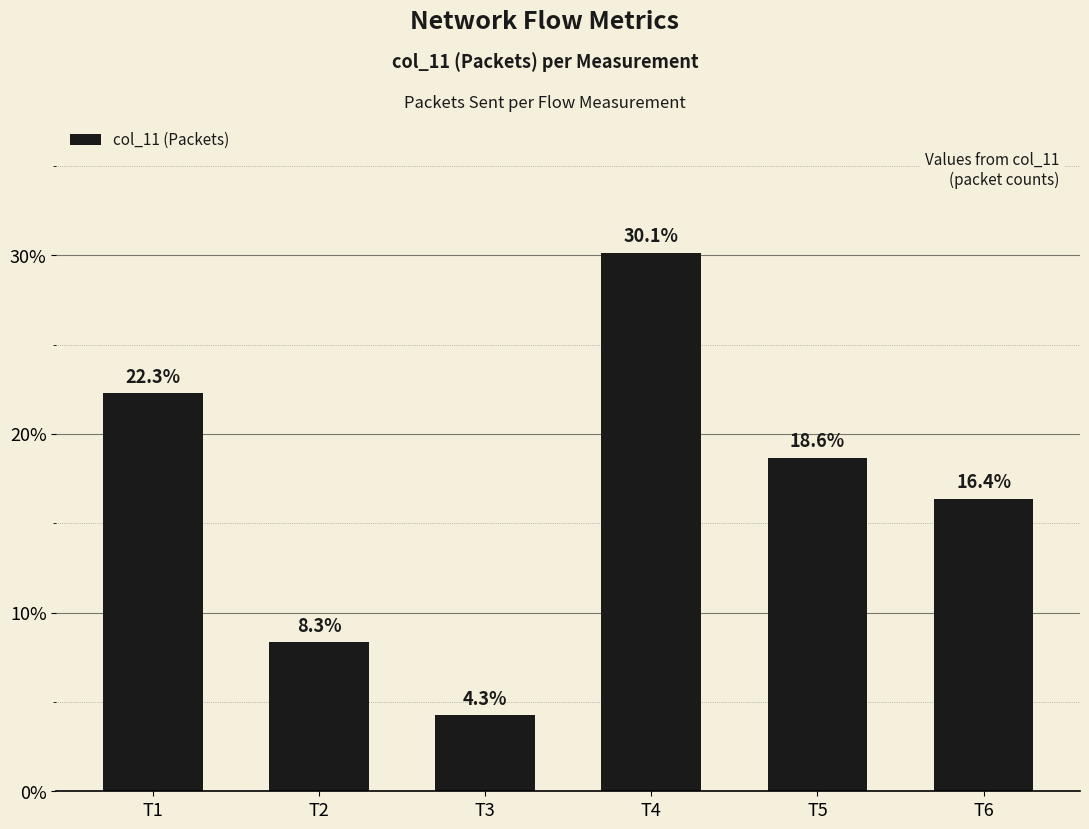

Does the chart contain stacked bars?

No